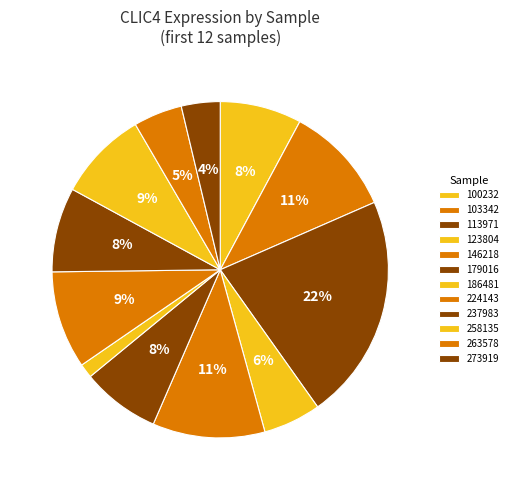

What is the smallest slice in the pie chart?

186481